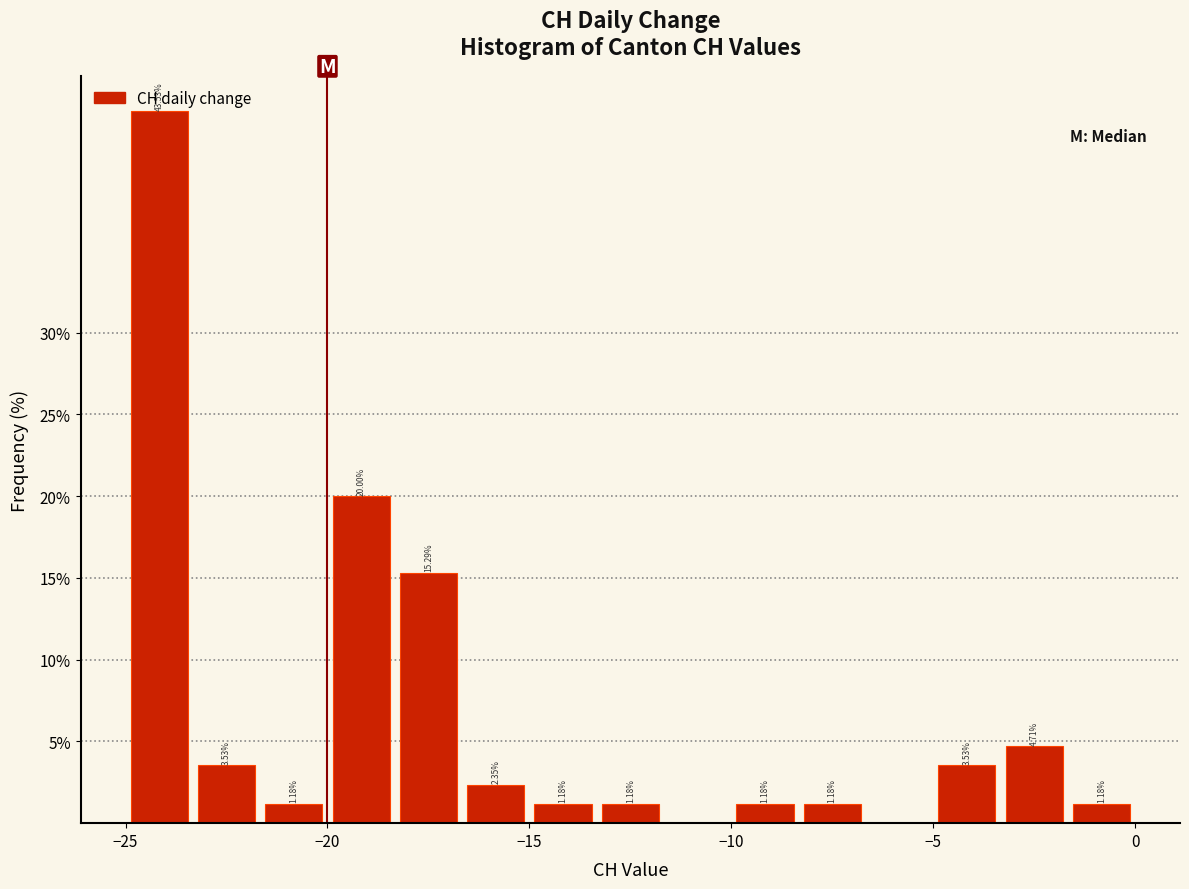

Read against the x-axis, roughly where is the centre of the tallest bar?

-24.0